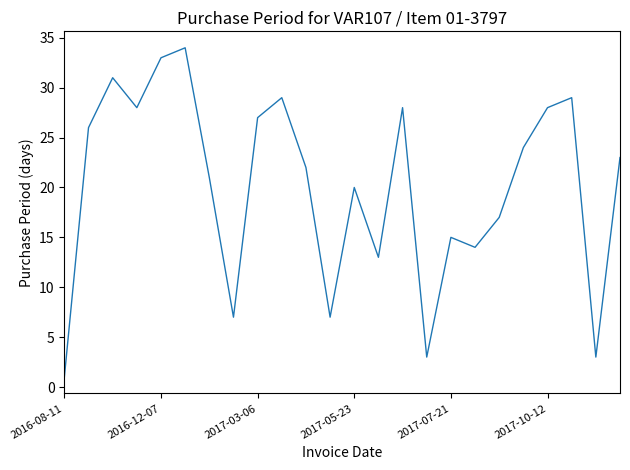

What is the smallest value displayed?

1